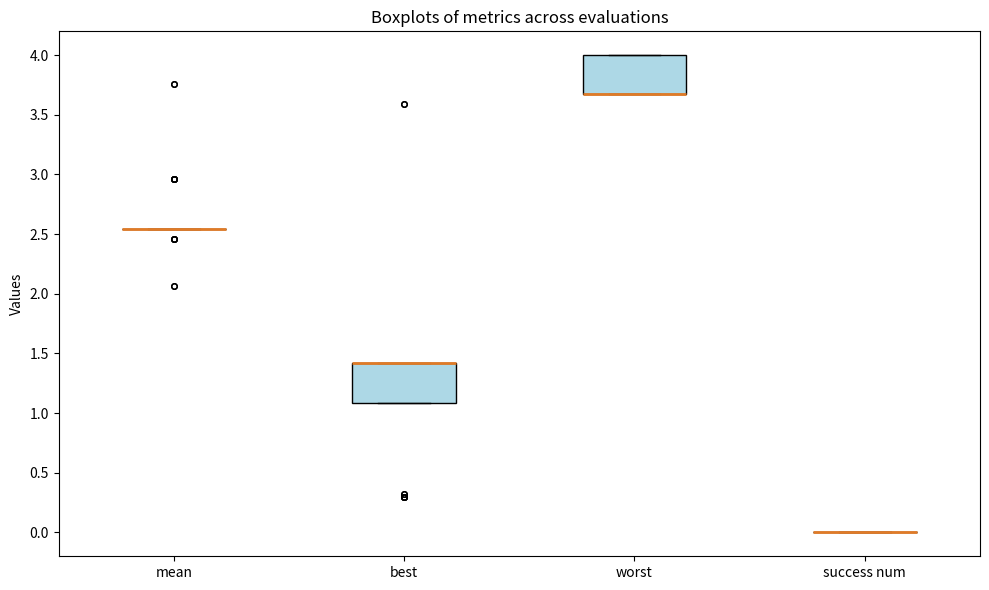

Reading left to right, read every box against the y-axis: the position of its median line, the range the box covers, and the ends of its whiskers. The values are not printed on the chart, so give them approximately, as read against the axis.

mean: box collapsed to a line at 2.55, whiskers 2.55 to 2.55
best: median 1.40 (drawn on the box's upper edge), box 1.10 to 1.40, whiskers 1.10 to 1.40
worst: median 3.65 (drawn on the box's lower edge), box 3.65 to 4.00, whiskers 3.65 to 4.00
success num: box collapsed to a line at 0.00, whiskers 0.00 to 0.00